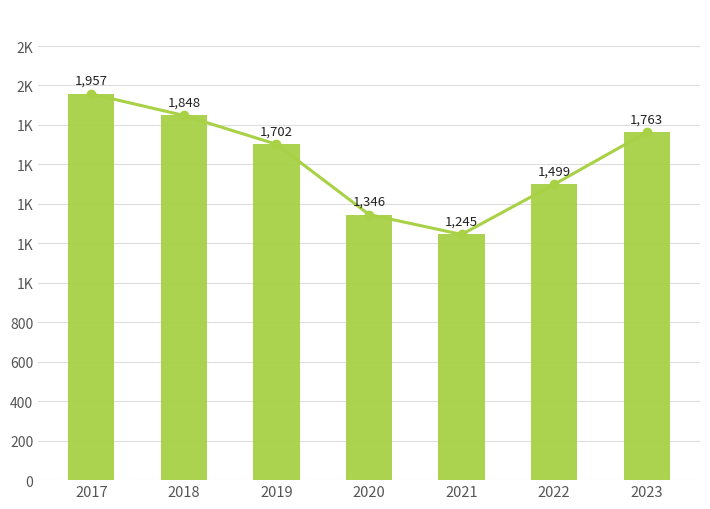

What is the ratio of the value at 2021 to the value at 2018?

0.7